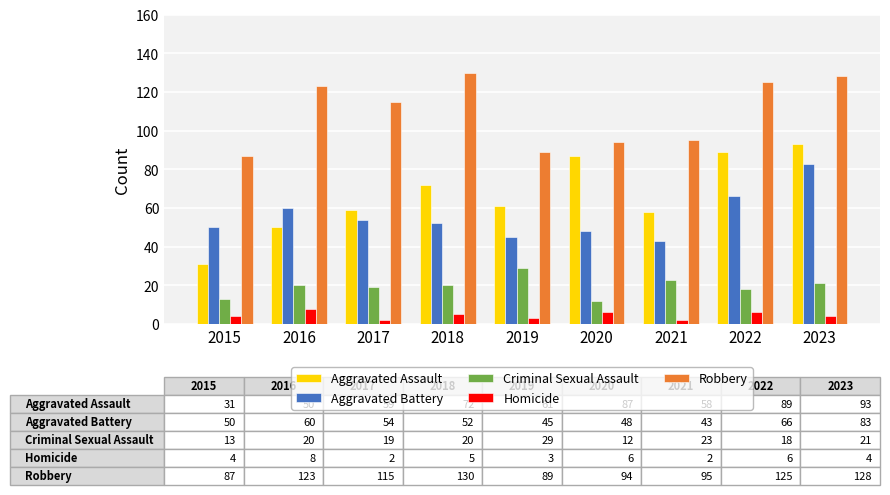

What is the average value of the Criminal Sexual Assault series?

19